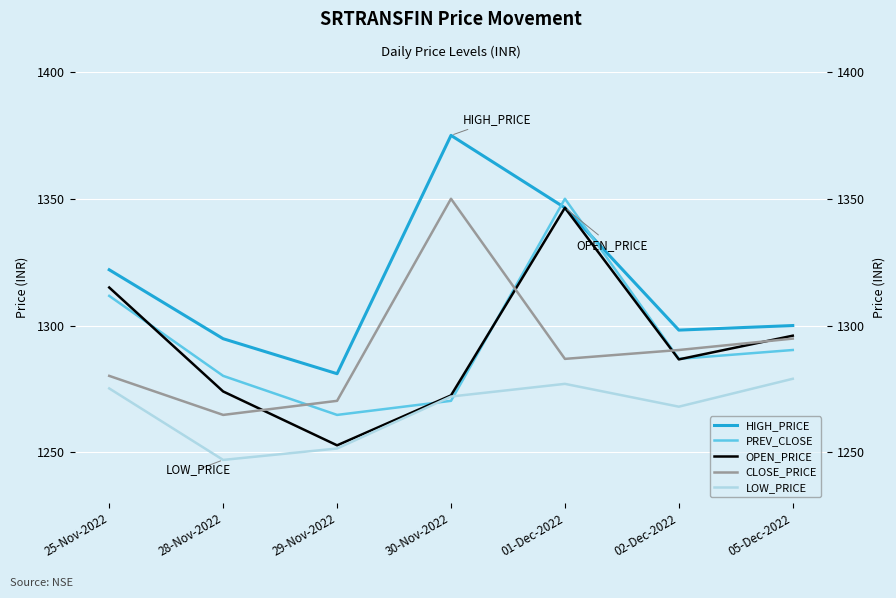

Reading left to right, transcribe all the data shown in this chart.

HIGH_PRICE: 25-Nov-2022=1322.0	28-Nov-2022=1294.8	29-Nov-2022=1281.0	30-Nov-2022=1375.0	01-Dec-2022=1346.5	02-Dec-2022=1298.2	05-Dec-2022=1300.0
PREV_CLOSE: 25-Nov-2022=1311.7	28-Nov-2022=1280.2	29-Nov-2022=1264.8	30-Nov-2022=1270.3	01-Dec-2022=1350.0	02-Dec-2022=1286.8	05-Dec-2022=1290.3
OPEN_PRICE: 25-Nov-2022=1315.0	28-Nov-2022=1274.0	29-Nov-2022=1252.8	30-Nov-2022=1272.5	01-Dec-2022=1346.5	02-Dec-2022=1286.7	05-Dec-2022=1296.0
CLOSE_PRICE: 25-Nov-2022=1280.2	28-Nov-2022=1264.8	29-Nov-2022=1270.3	30-Nov-2022=1350.0	01-Dec-2022=1286.8	02-Dec-2022=1290.3	05-Dec-2022=1294.8
LOW_PRICE: 25-Nov-2022=1275.2	28-Nov-2022=1247.0	29-Nov-2022=1251.5	30-Nov-2022=1272.0	01-Dec-2022=1277.0	02-Dec-2022=1268.0	05-Dec-2022=1279.0